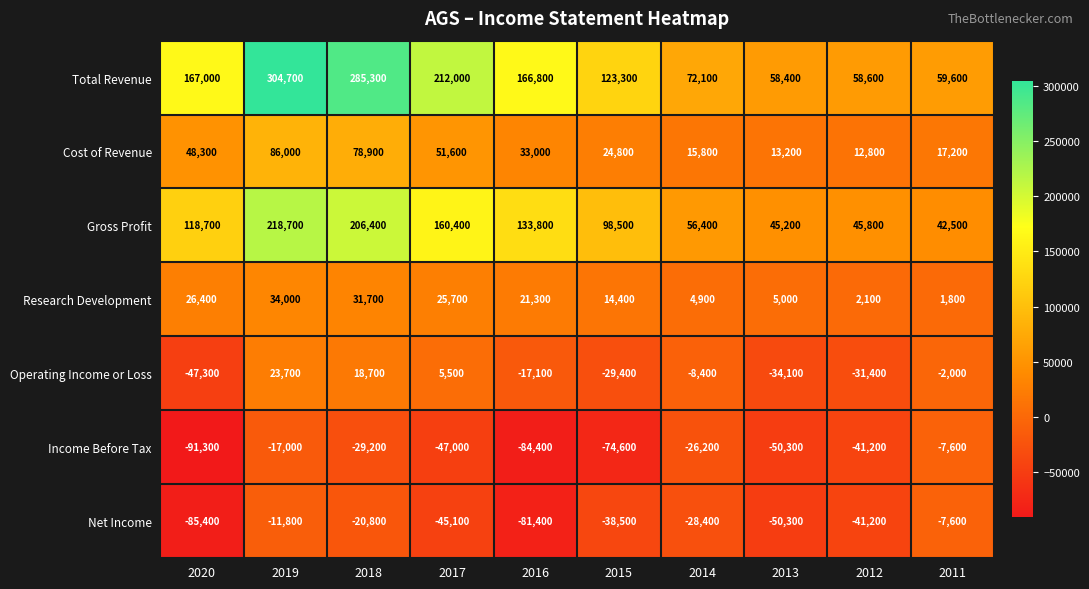

What is the difference between the Research Development values at 2015 and 2020?

12000